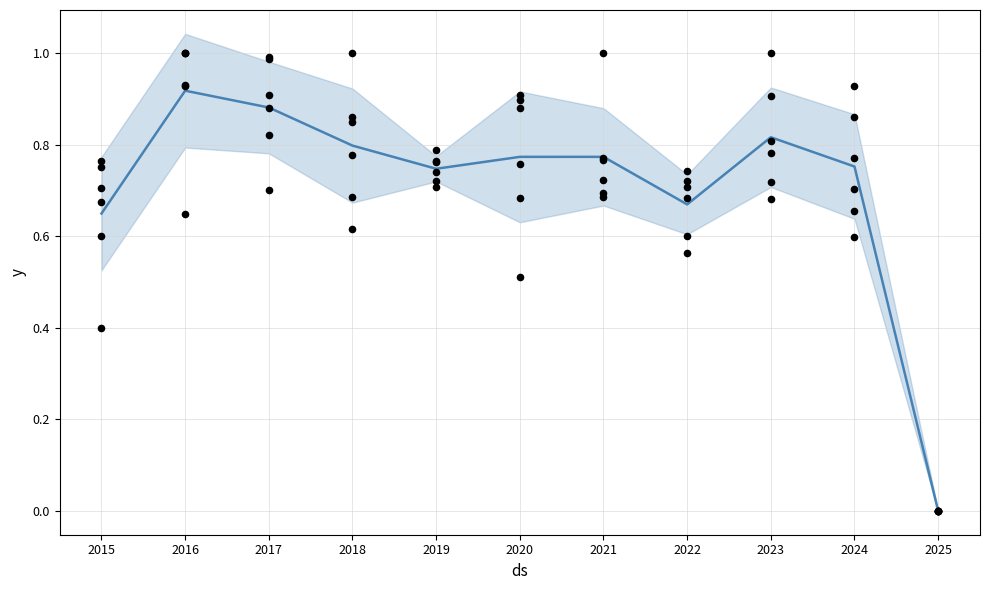

Is the value of Austin at 2022 greater than the value of Garfield Park at 2018?

No